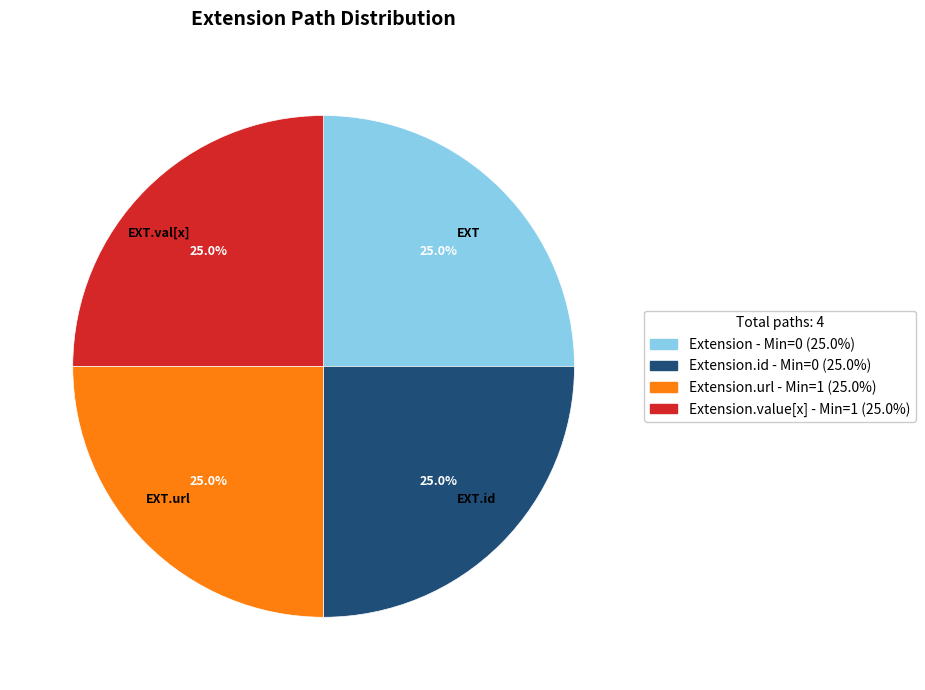

Is there a majority slice in this chart?

No